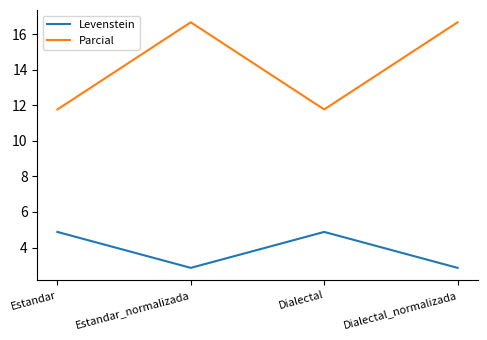

Reading left to right, transcribe all the data shown in this chart.

Levenstein: 4.9	2.9	4.9	2.9
Parcial: 11.8	16.7	11.8	16.7